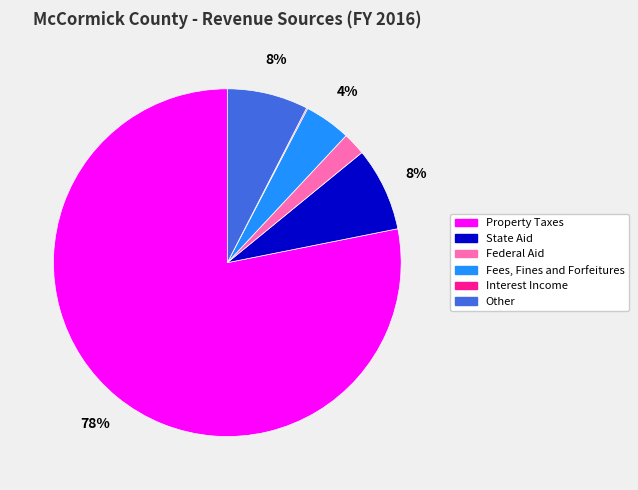

Between Federal Aid and Other, which is larger?

Other